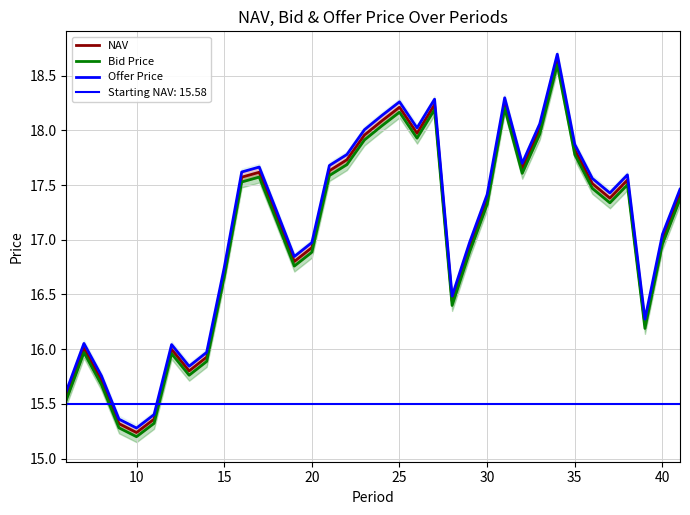

What is the lowest value of the NAV series?

15.2